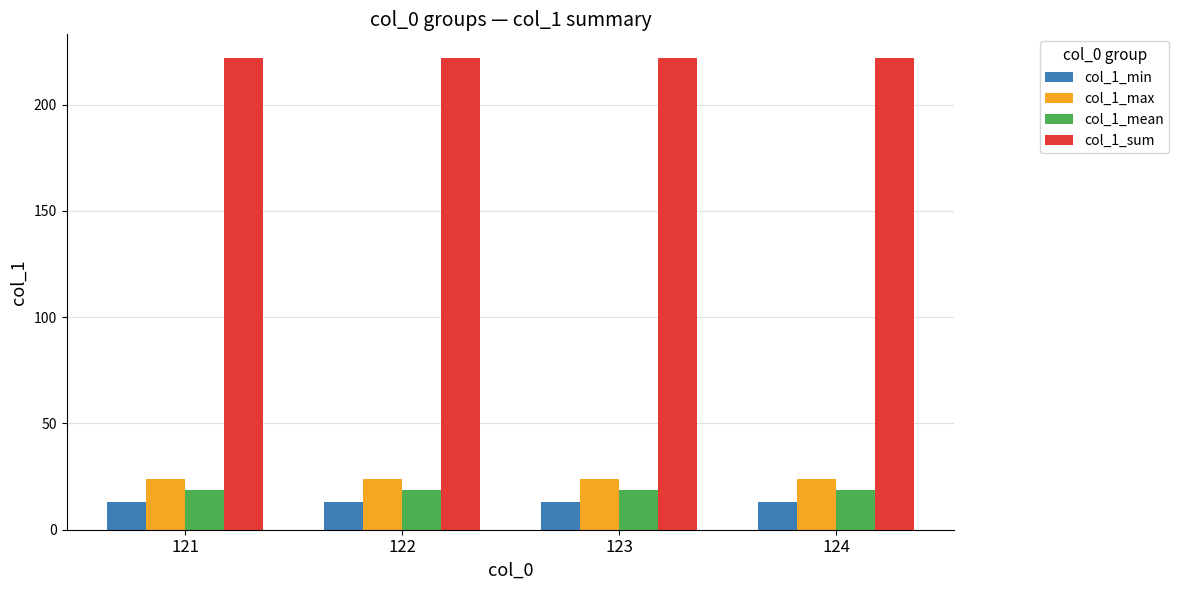

What is the spread (max minus min) of values at 123?

209.0